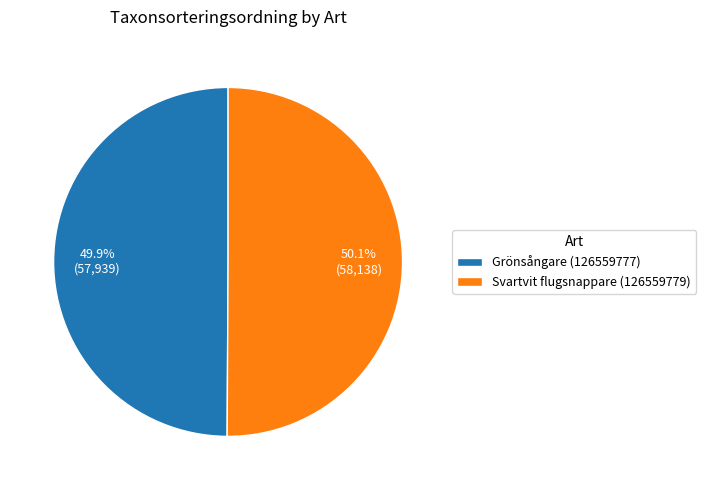

Is it true that Svartvit flugsnappare (126559779) is 39% of the pie?

False